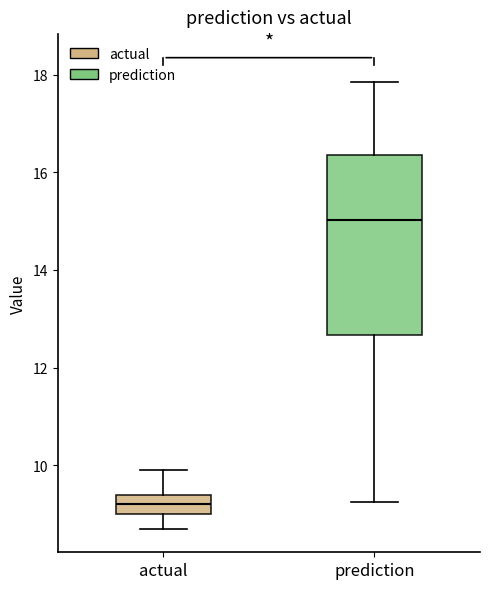

Which box's median line is the lowest?

actual